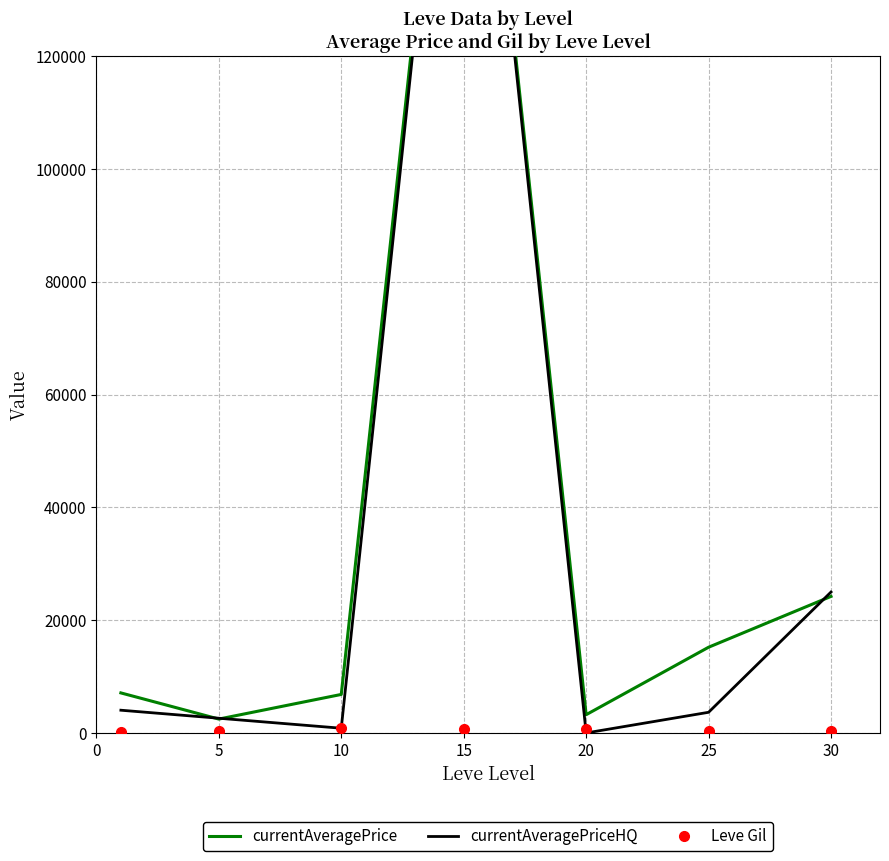

How many lines are shown in the chart?

3